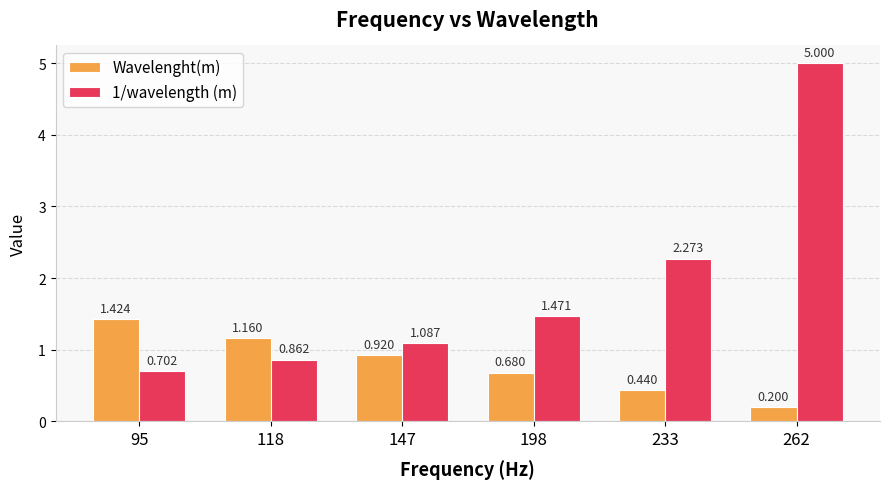

At which category is the sum across all series the highest?

262